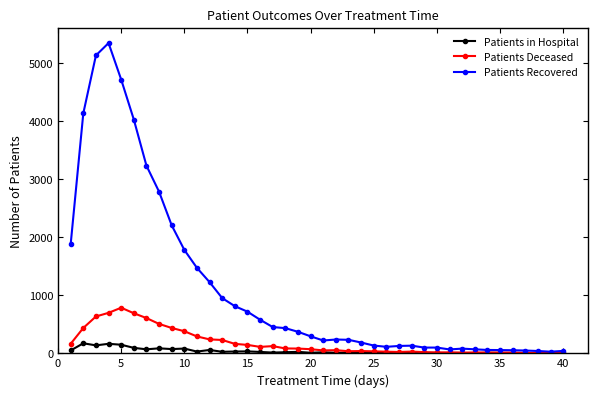

What is the highest value of the Patients Recovered series?

5349